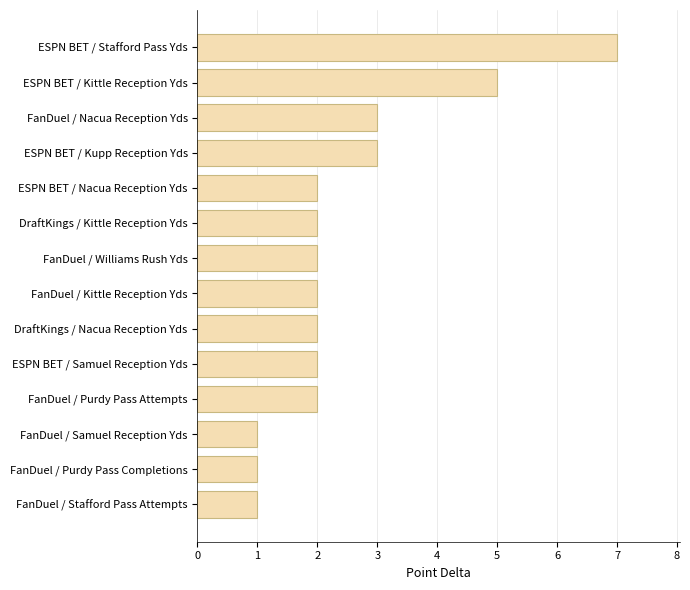

Count the values in the range 2 to 3.

9